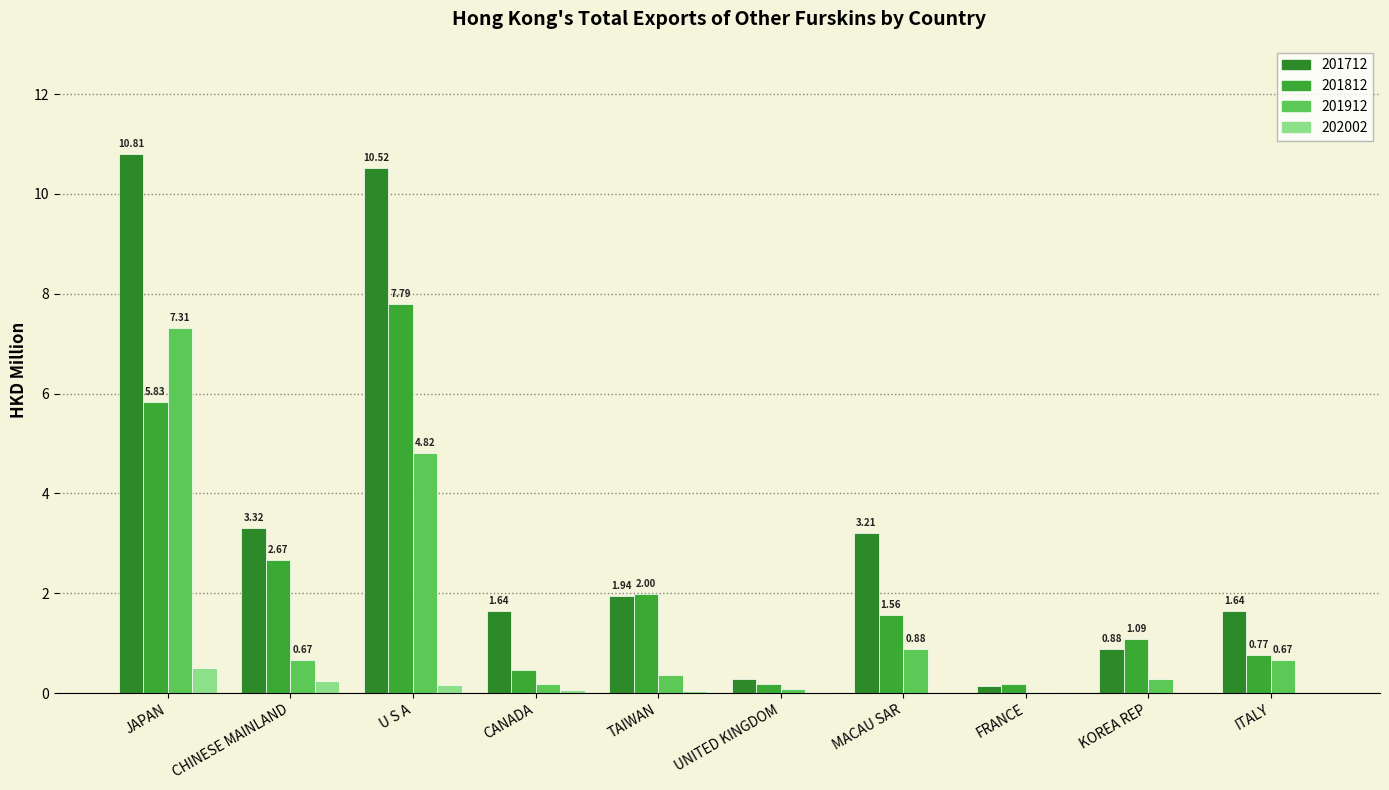

True or false: 201912 has a value of 0.4 at TAIWAN.

True